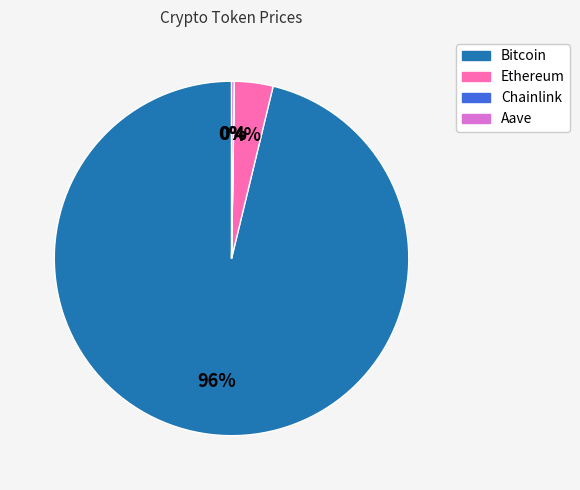

Which category has the biggest portion of the pie?

Bitcoin